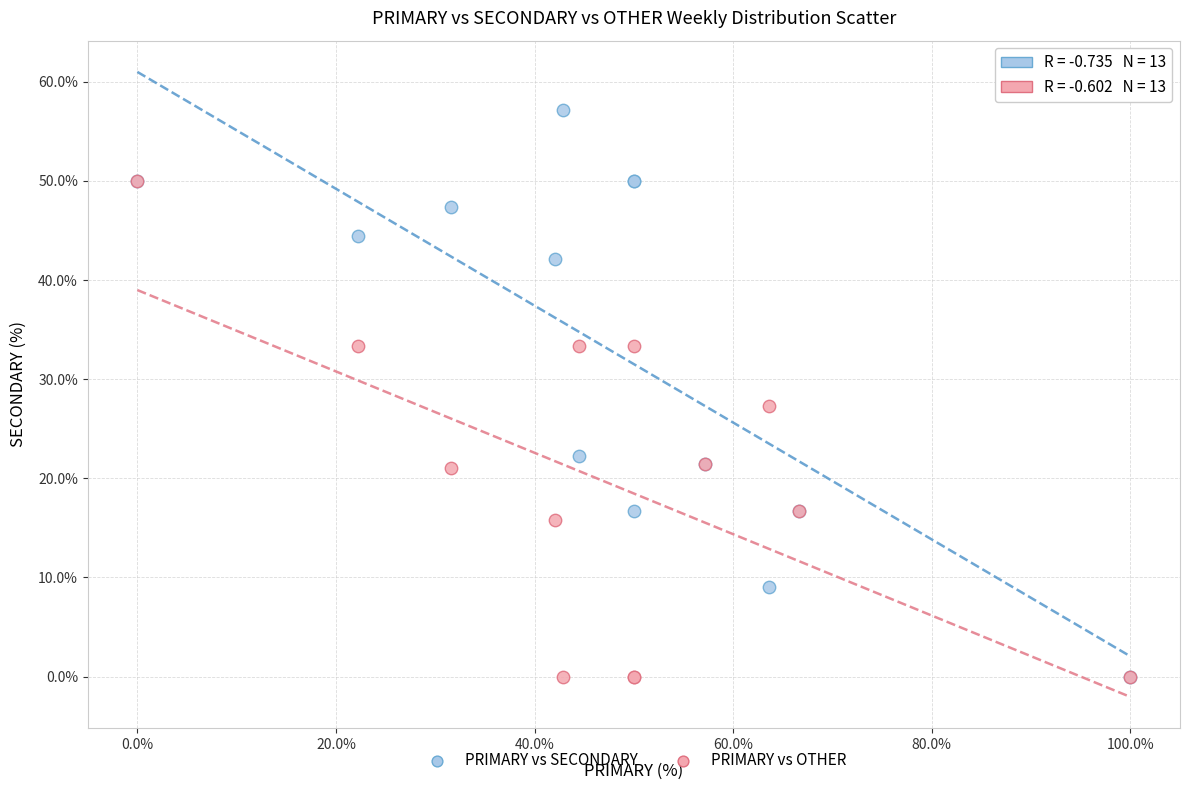

Which series contains the highest Y value?

PRIMARY vs SECONDARY